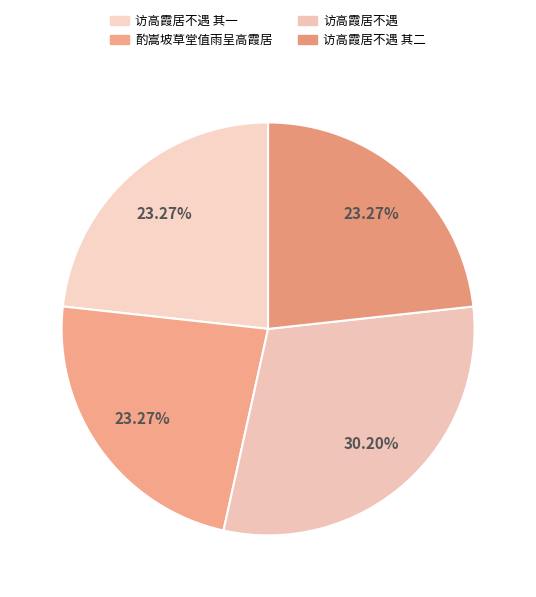

Count the number of slices in the pie.

4